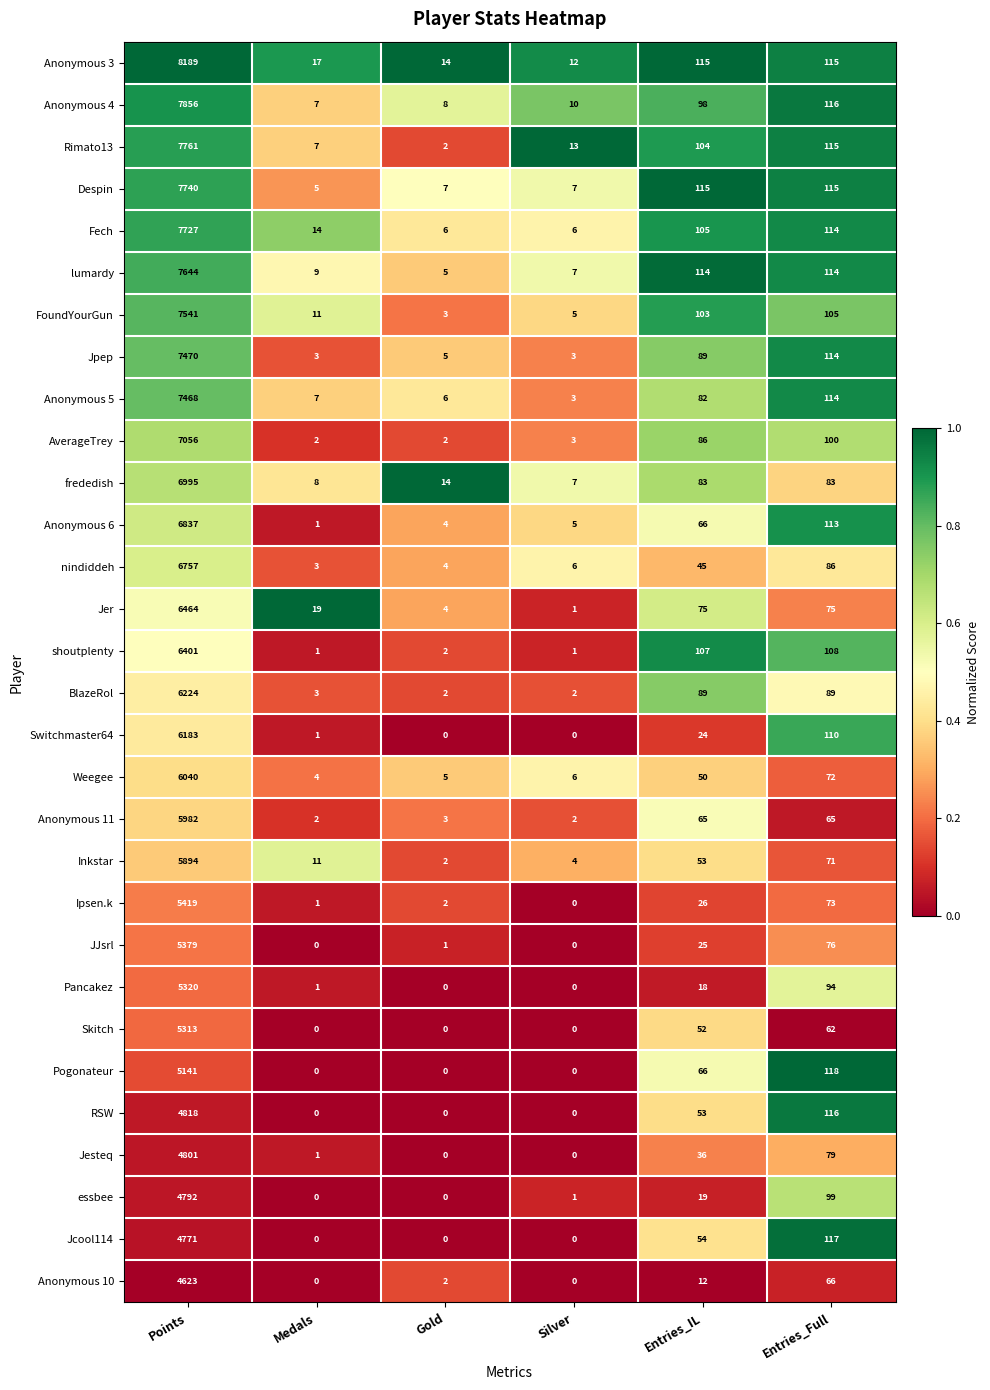

How many data points in Jcool114 are less than 54?

3